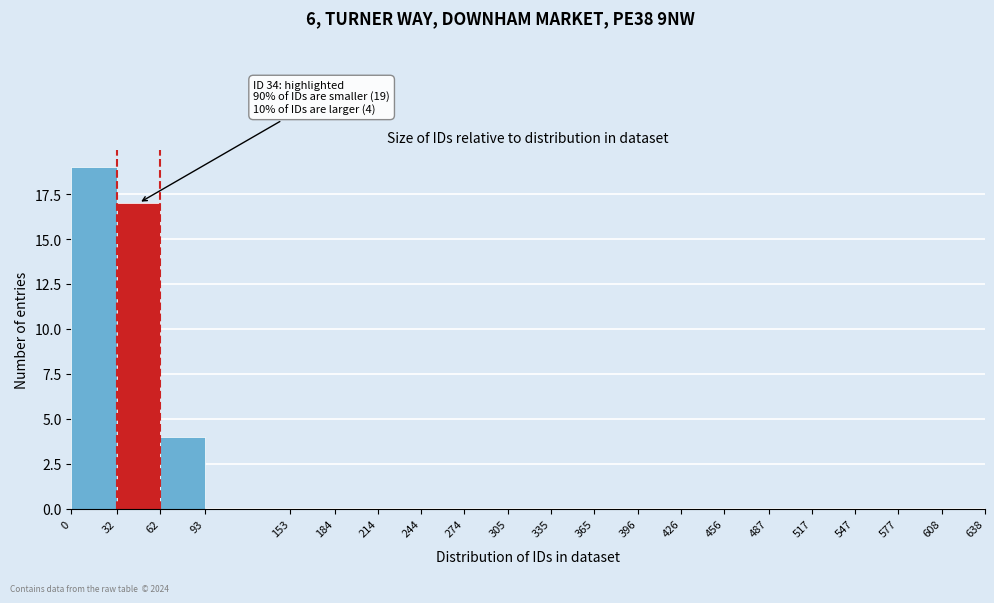

Over which range of the x-axis is the bar tallest?

0 to 32